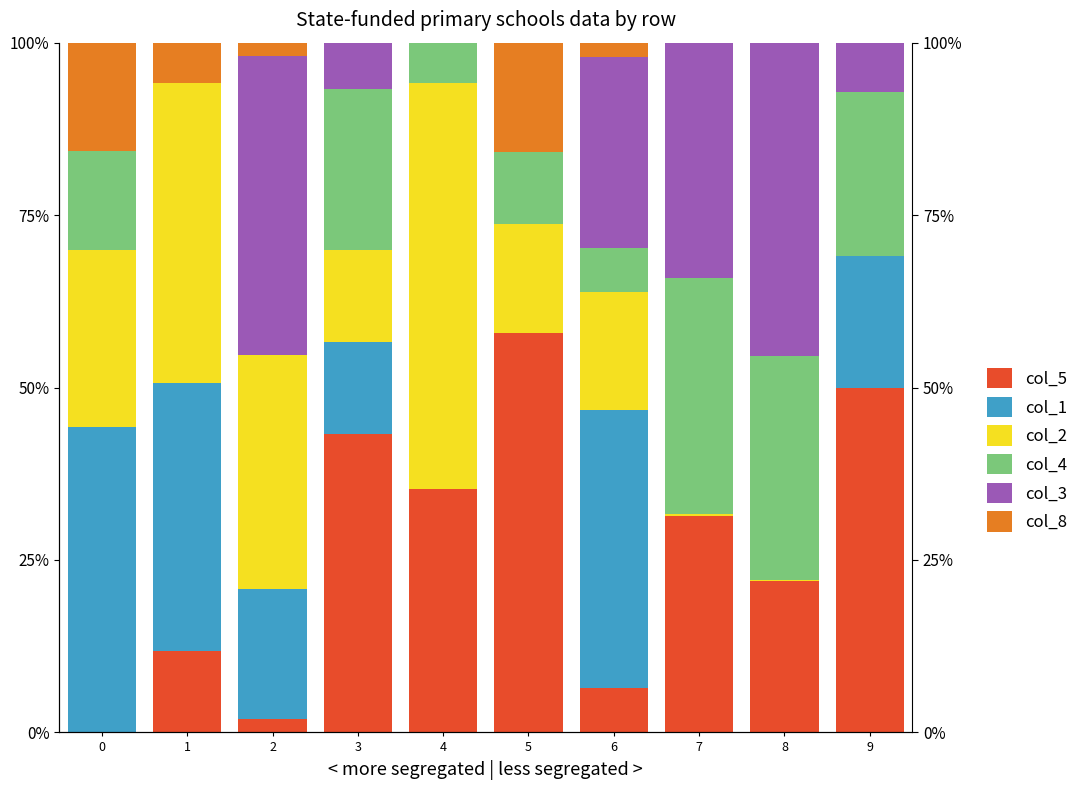

What is the sum of all col_4 values?

151.0